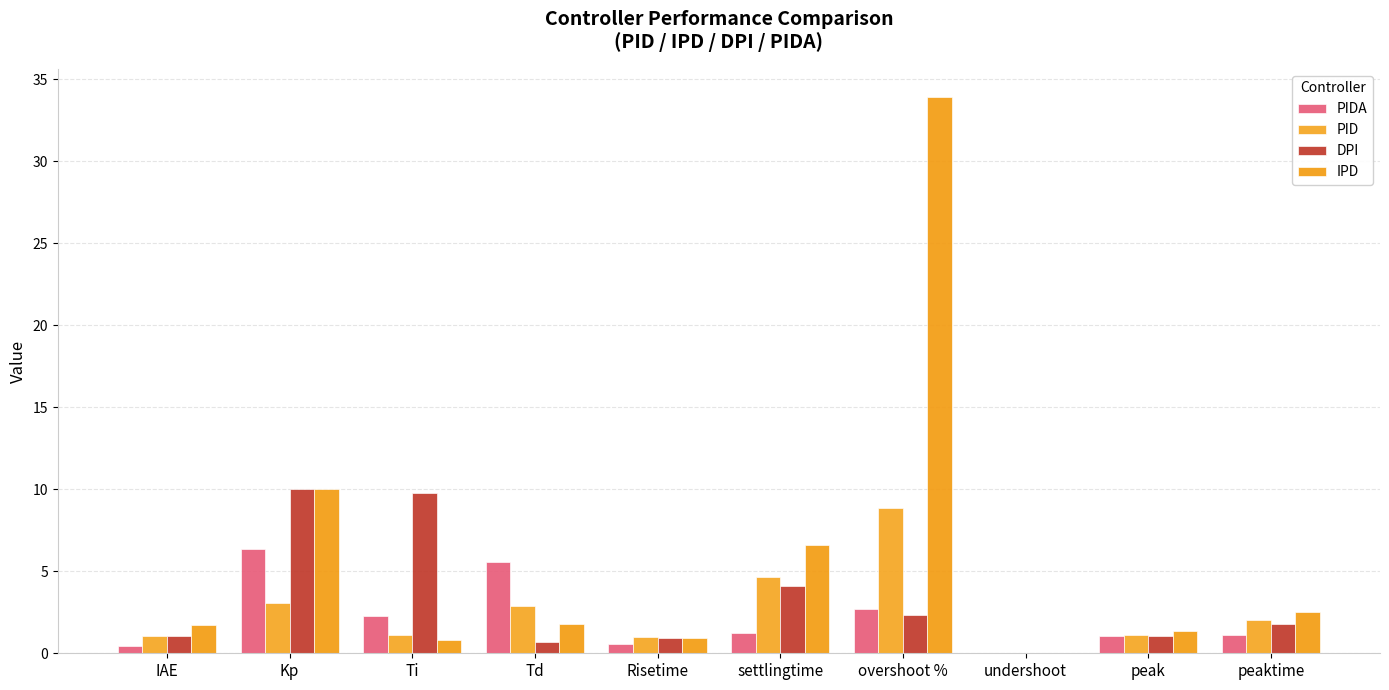

What is the difference between the highest and lowest values at settlingtime?

5.4